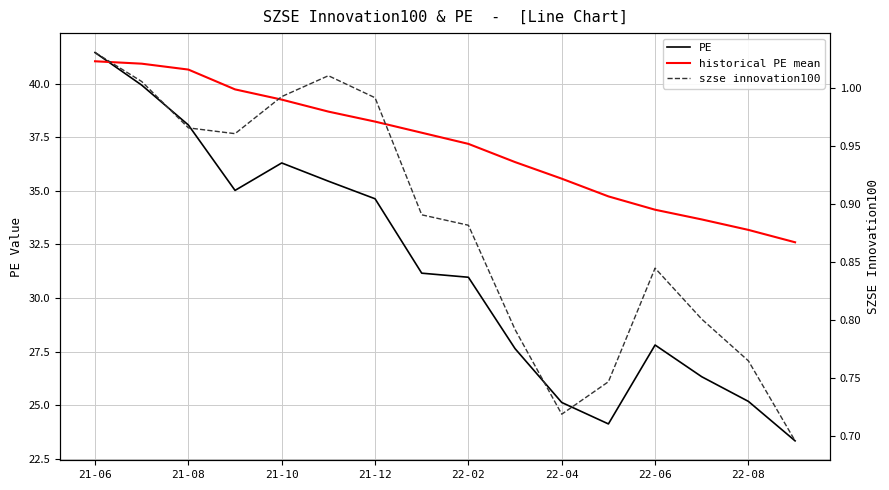

Rank the series by their average value, from highest to lowest.

historical PE mean, PE, szse innovation100